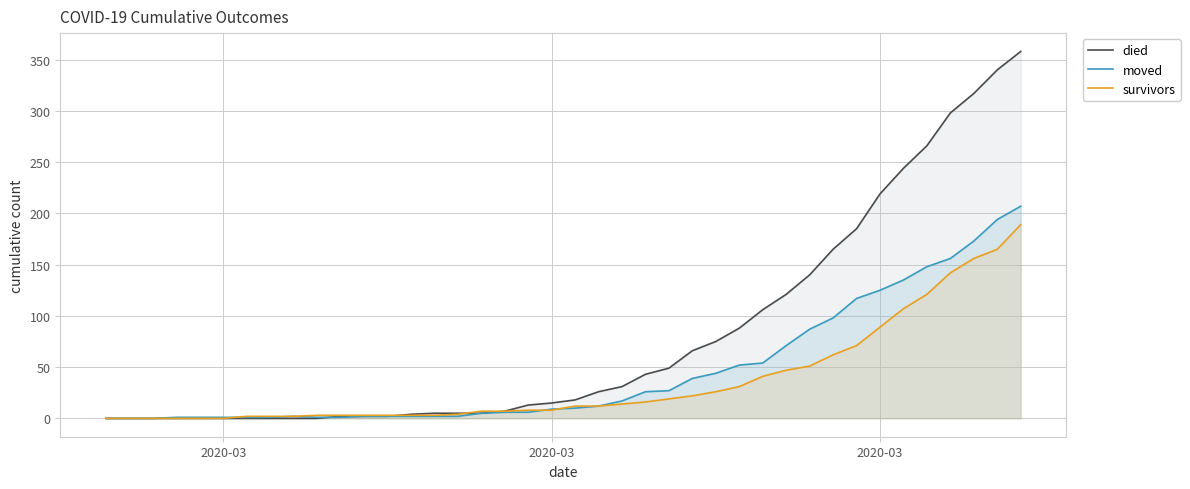

How many distinct data groups are displayed?

3